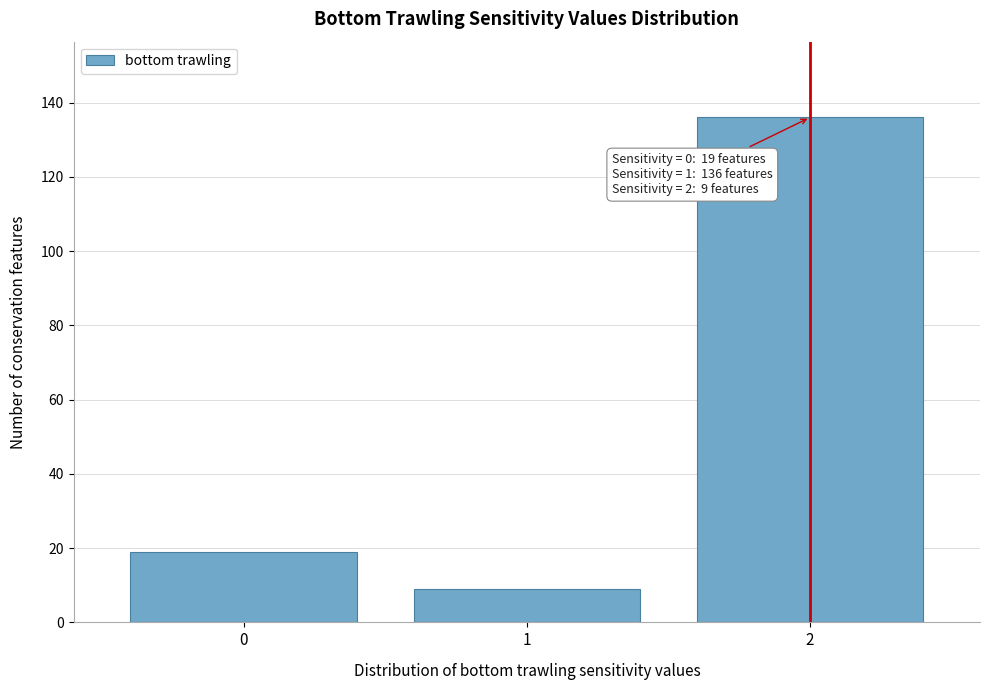

Which range on the x-axis has the tallest bar?

1.5 to 2.5